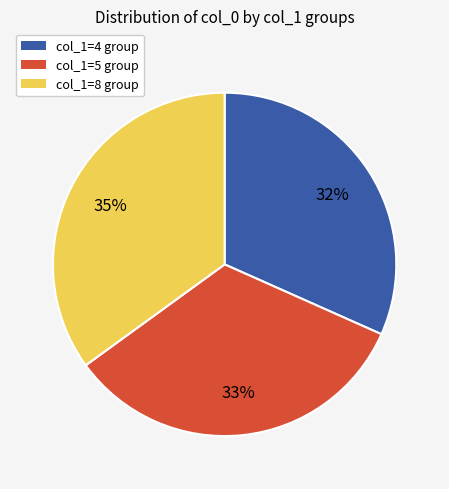

Count the number of slices in the pie.

3